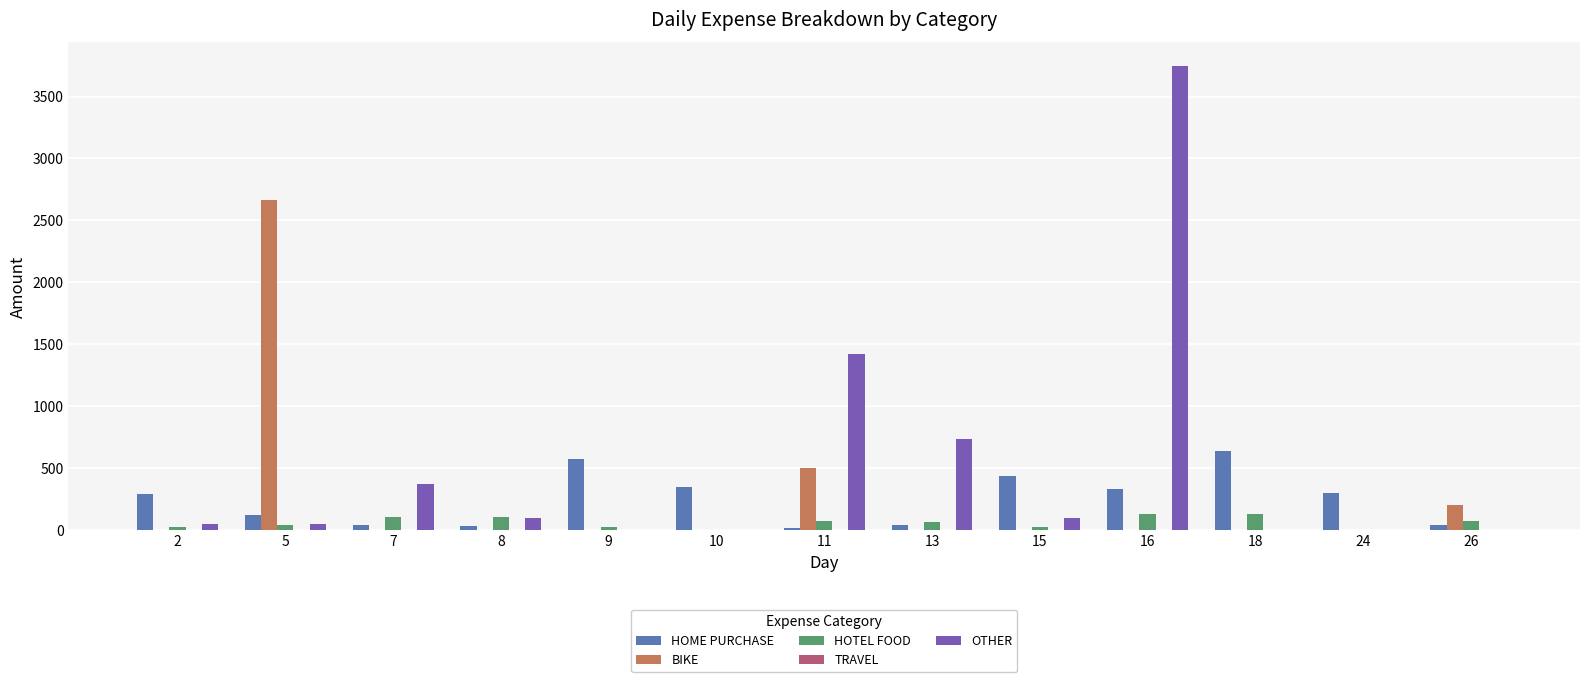

What is the total value across all series at 10?

344